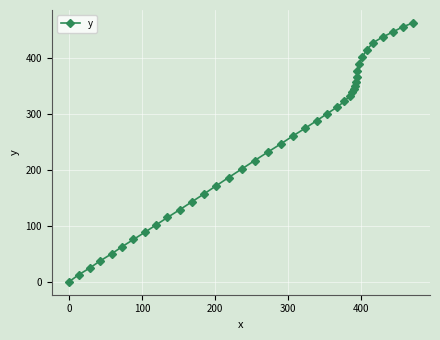

How many distinct data groups are displayed?

1